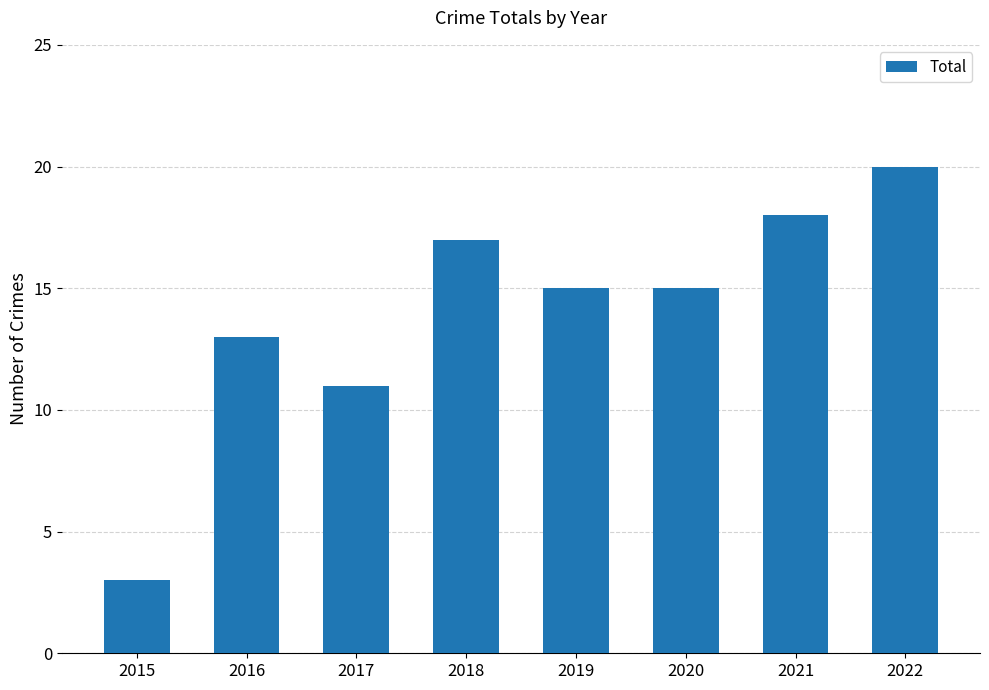

Between 2019 and 2018, which is larger?

2018